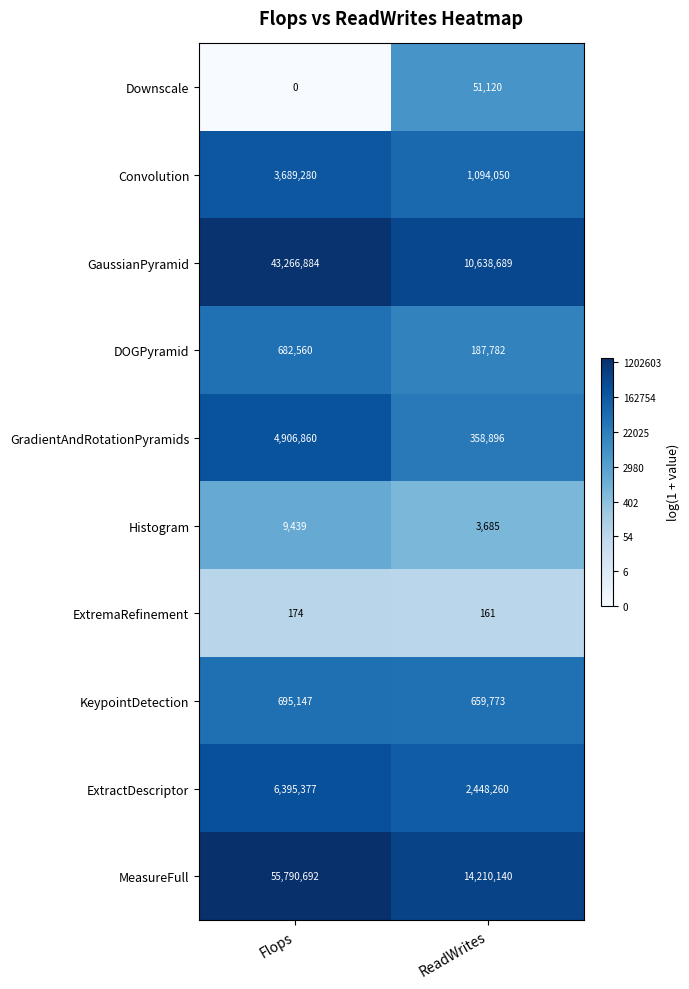

At Flops, list the series in order from smallest to largest.

Downscale, ExtremaRefinement, Histogram, DOGPyramid, KeypointDetection, Convolution, GradientAndRotationPyramids, ExtractDescriptor, GaussianPyramid, MeasureFull